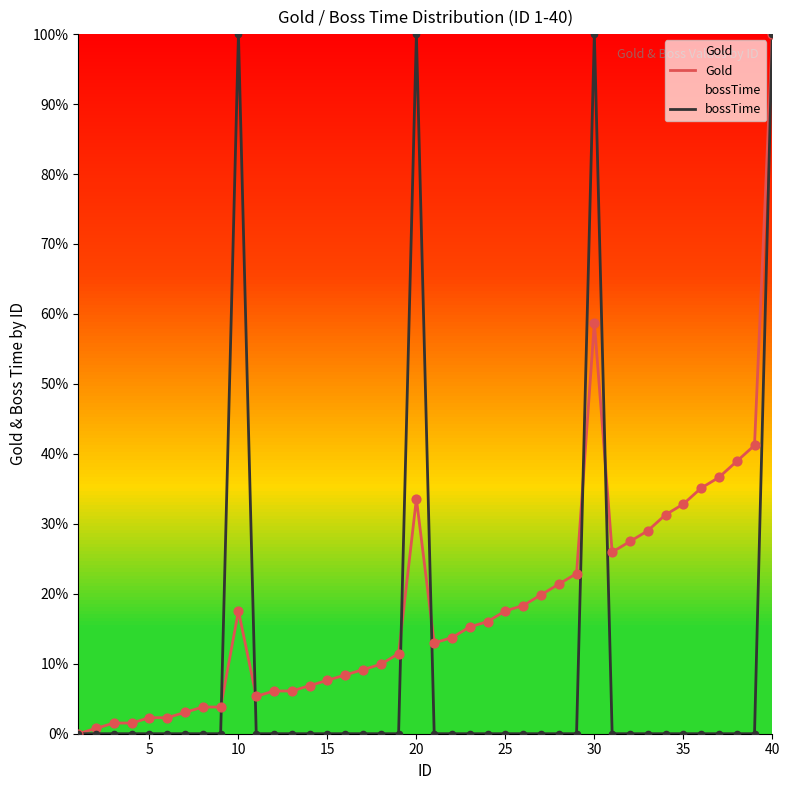

Which series contains the lowest Y value?

Gold